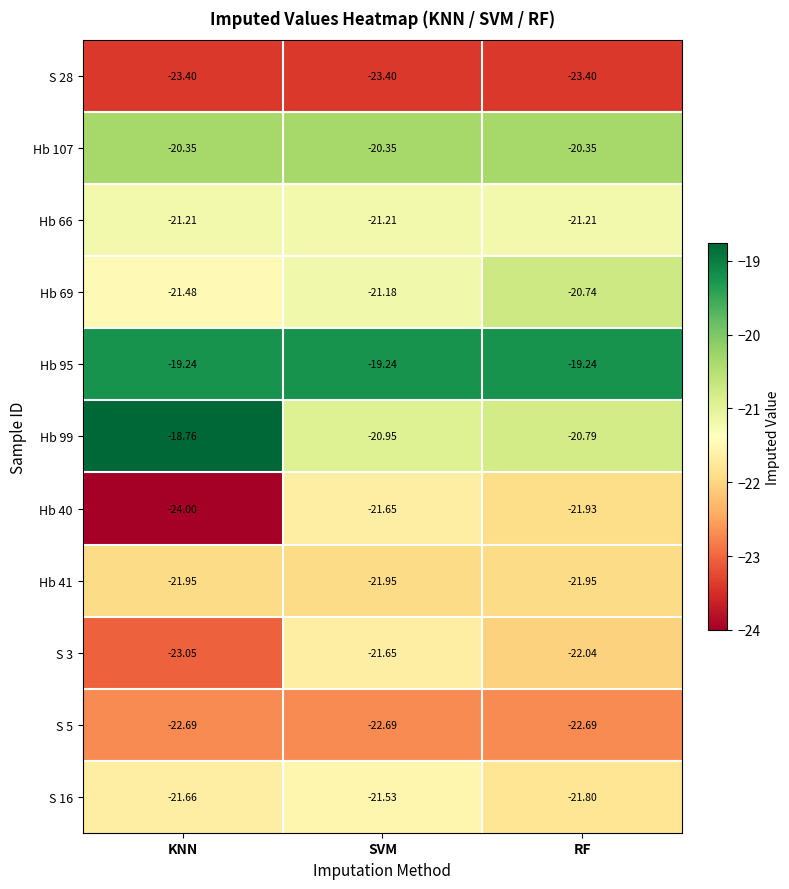

Where does the Hb 69 series first go above -21?

RF